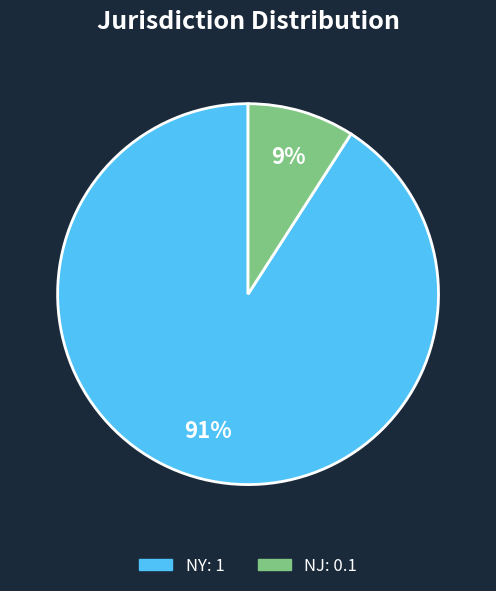

How many segments does this pie chart have?

2